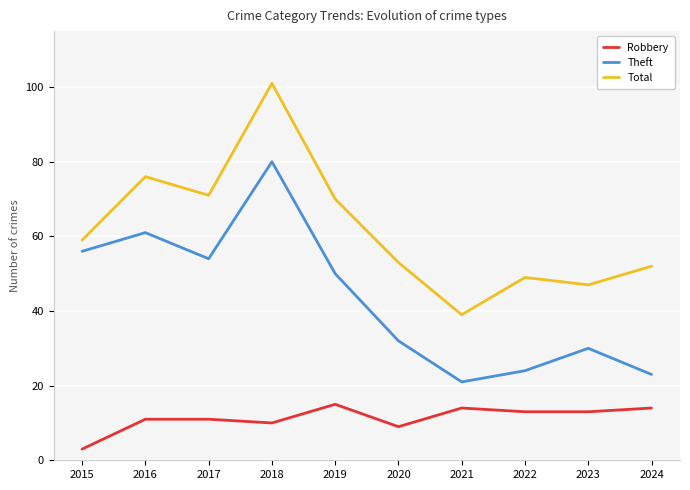

List the series in order of their overall mean, lowest first.

Robbery, Theft, Total